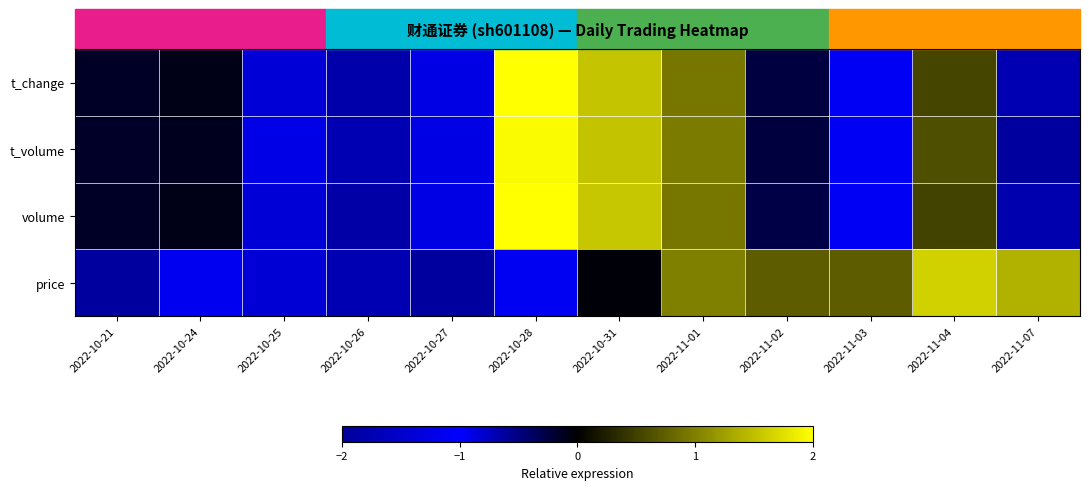

At which category does the chart reach its minimum across all series?

2022-10-25